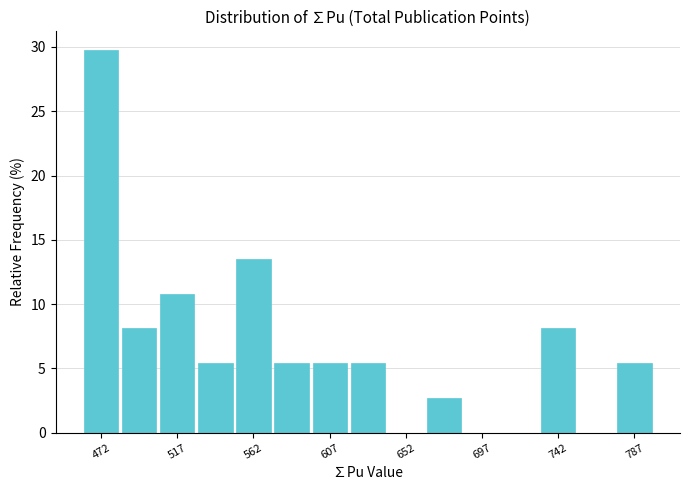

Which range on the x-axis has the tallest bar?

465 to 485